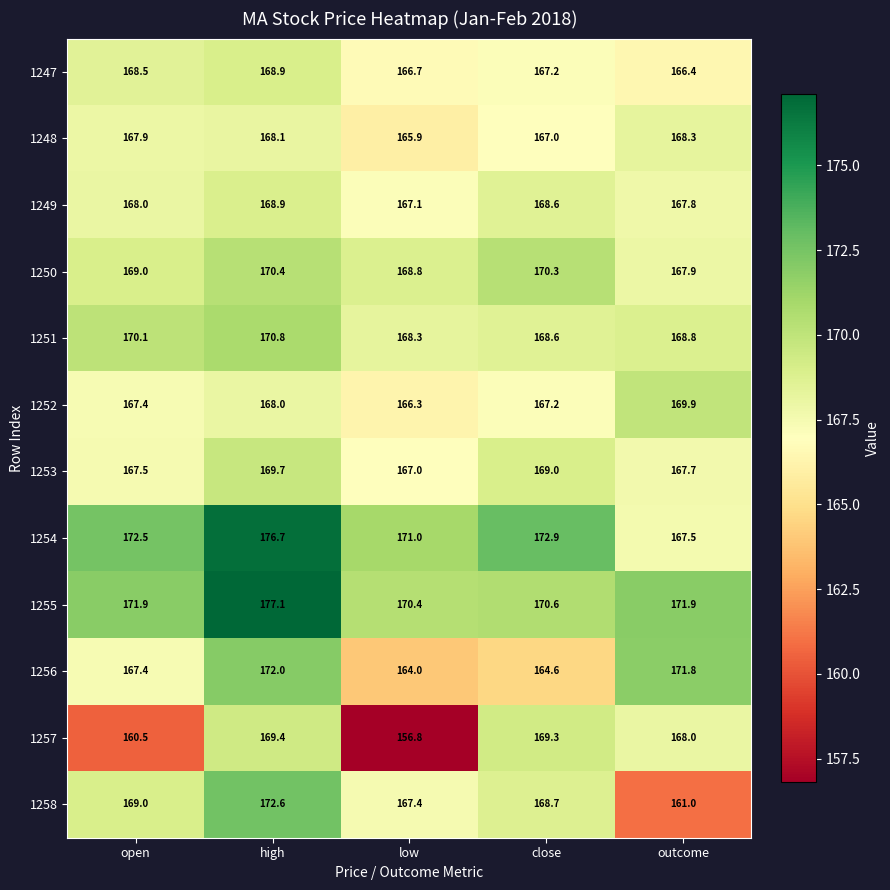

Count the 1253 values in the range 167 to 169.

4